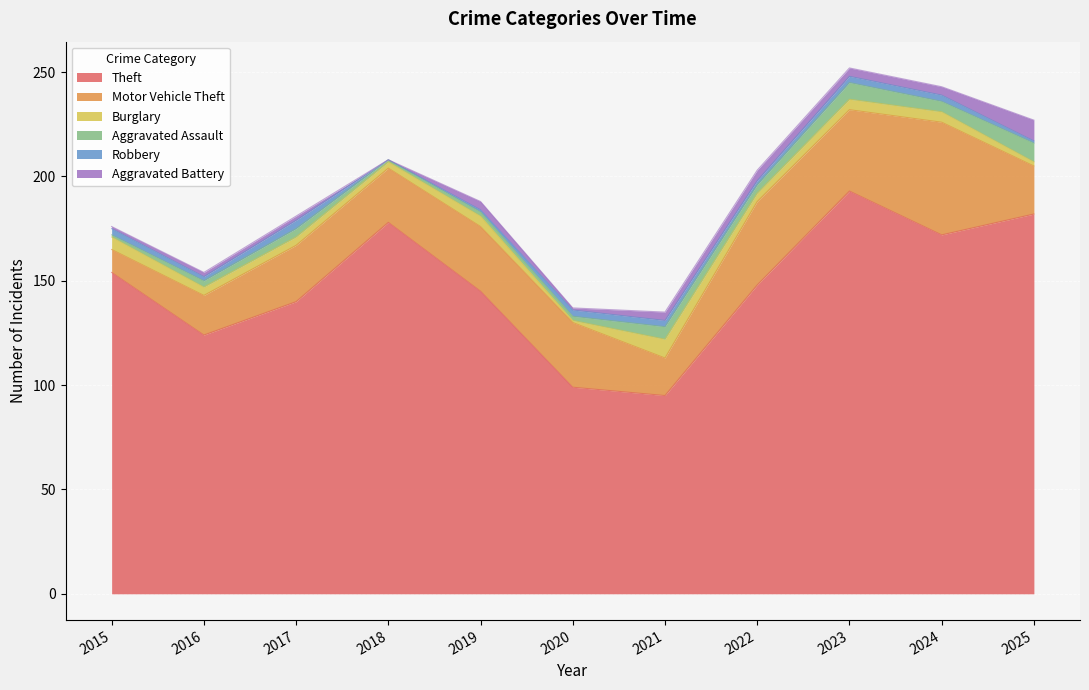

Does the chart display data point markers on the line(s)?

No